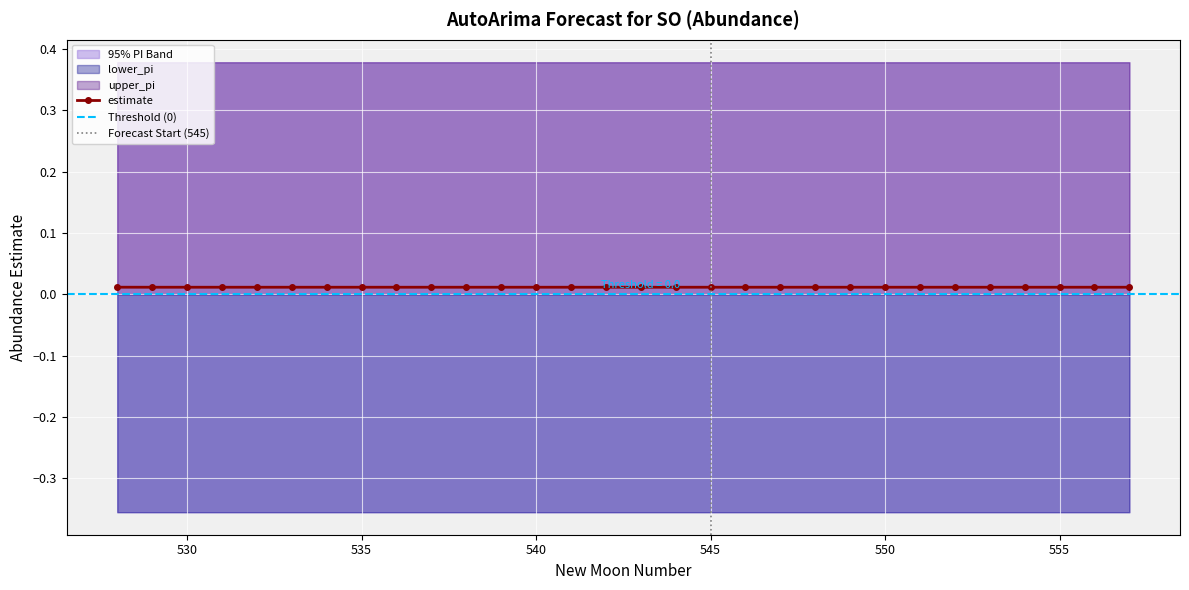

Reading left to right, extract all data points from this chart.

estimate: 0.0	0.0	0.0	0.0	0.0	0.0	0.0	0.0	0.0	0.0	0.0	0.0	0.0	0.0	0.0	0.0	0.0	0.0	0.0	0.0	0.0	0.0	0.0	0.0	0.0	0.0	0.0	0.0	0.0	0.0
upper_pi: 0.4	0.4	0.4	0.4	0.4	0.4	0.4	0.4	0.4	0.4	0.4	0.4	0.4	0.4	0.4	0.4	0.4	0.4	0.4	0.4	0.4	0.4	0.4	0.4	0.4	0.4	0.4	0.4	0.4	0.4
lower_pi: -0.4	-0.4	-0.4	-0.4	-0.4	-0.4	-0.4	-0.4	-0.4	-0.4	-0.4	-0.4	-0.4	-0.4	-0.4	-0.4	-0.4	-0.4	-0.4	-0.4	-0.4	-0.4	-0.4	-0.4	-0.4	-0.4	-0.4	-0.4	-0.4	-0.4